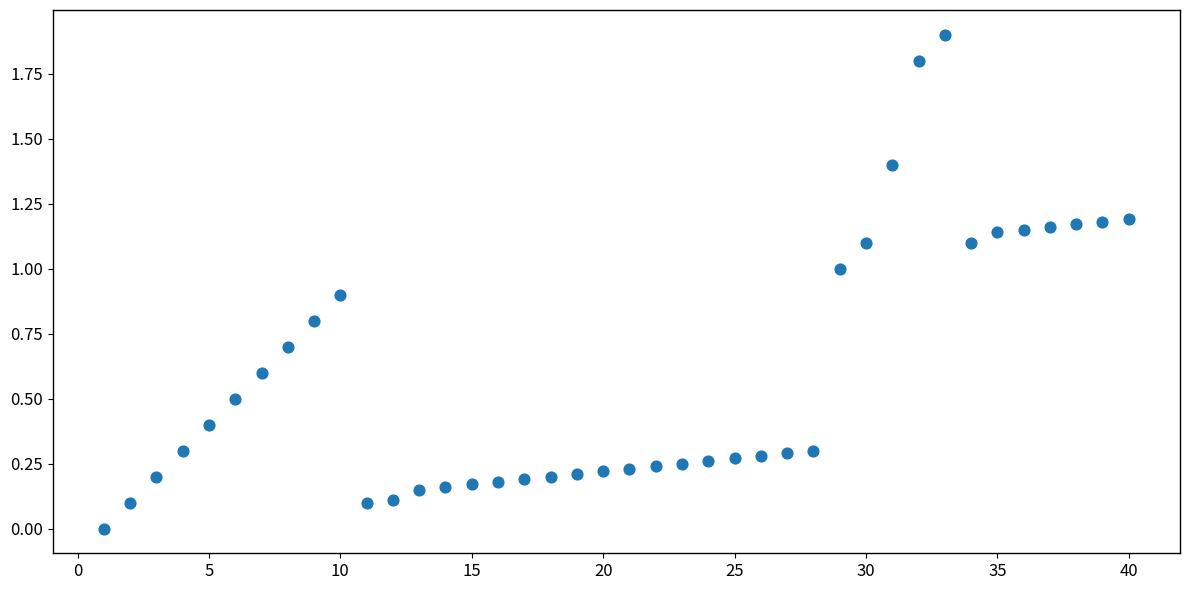

What is the range of X values (max minus min)?

39.0